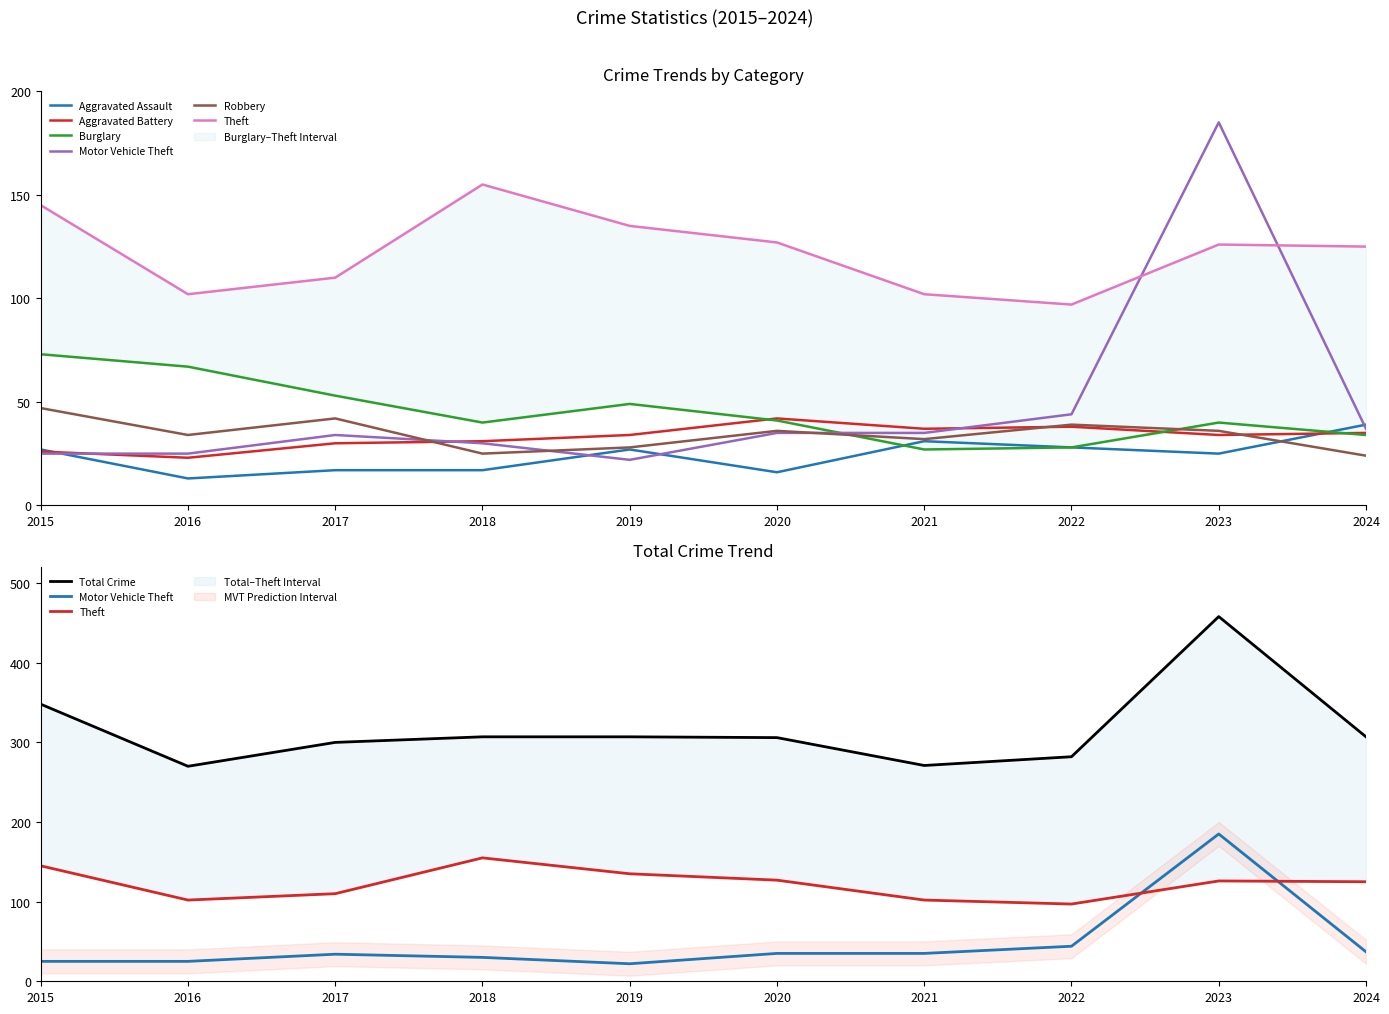

Is the value of Burglary at 2016 greater than the value of Motor Vehicle Theft at 2016?

Yes